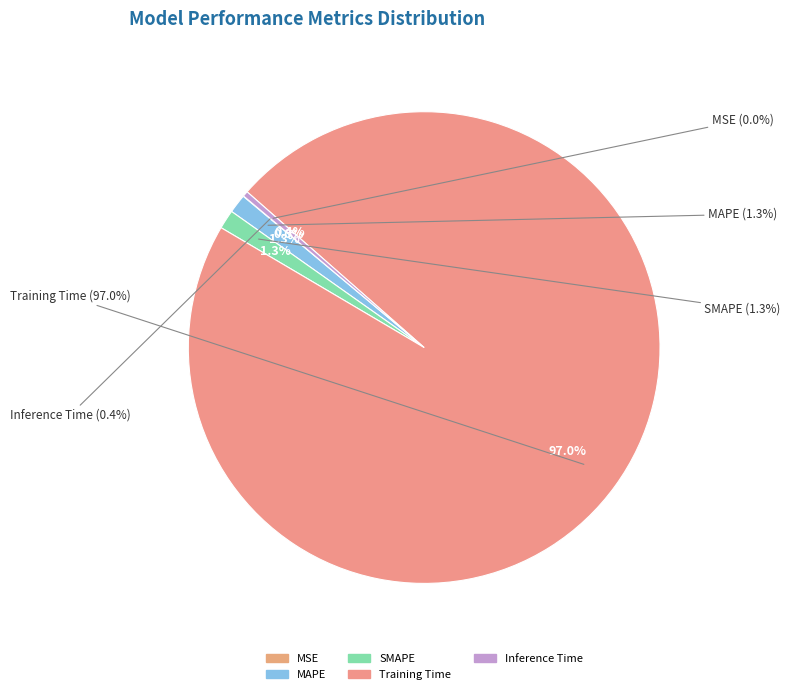

Rank the categories by value from lowest to highest.

MSE, Inference Time, MAPE, SMAPE, Training Time